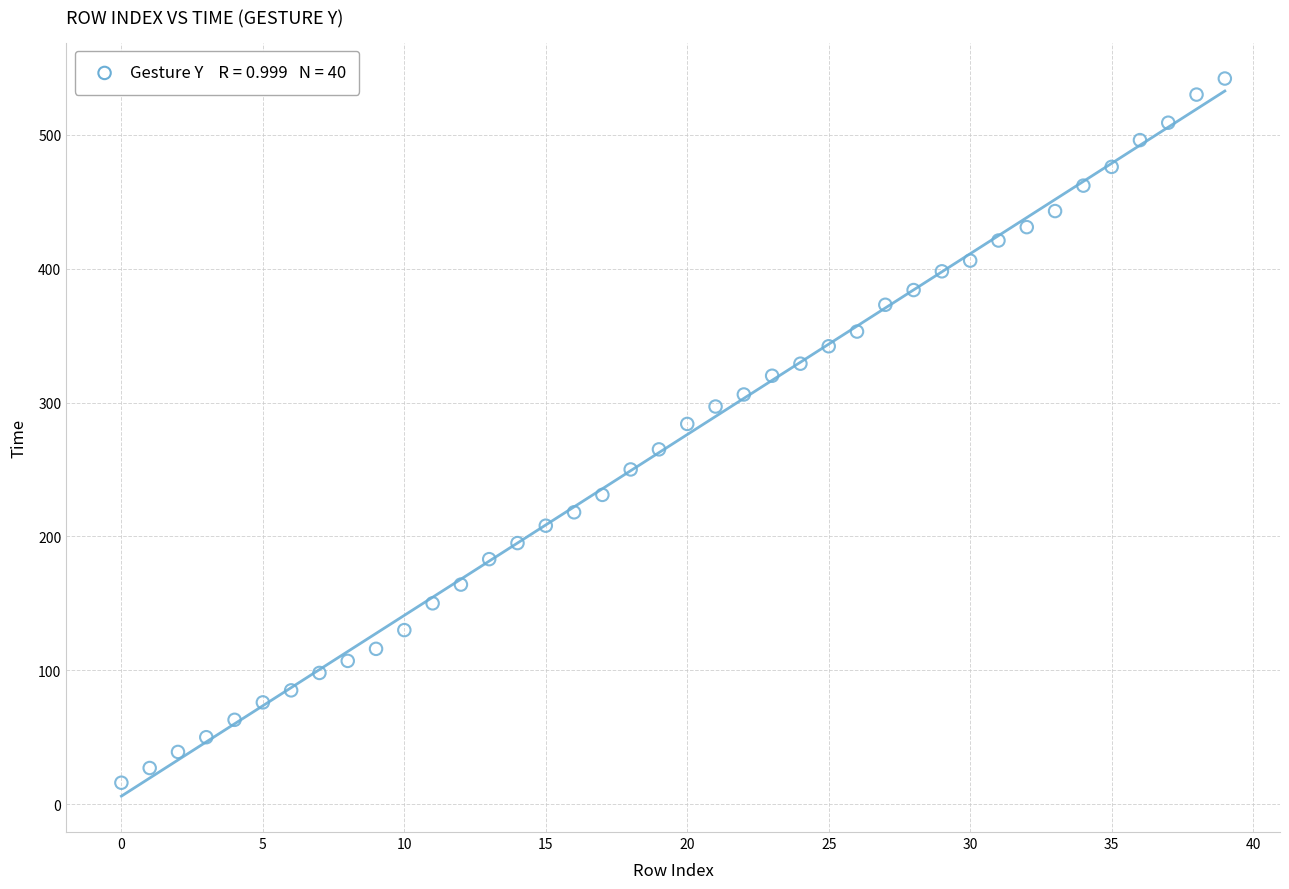

What is the range of Y values (max minus min)?

526